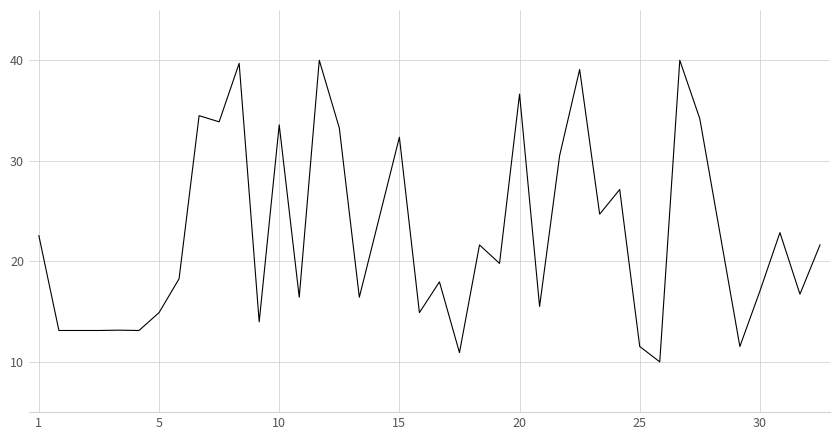

What is the difference between the maximum and second lowest values?

29.1